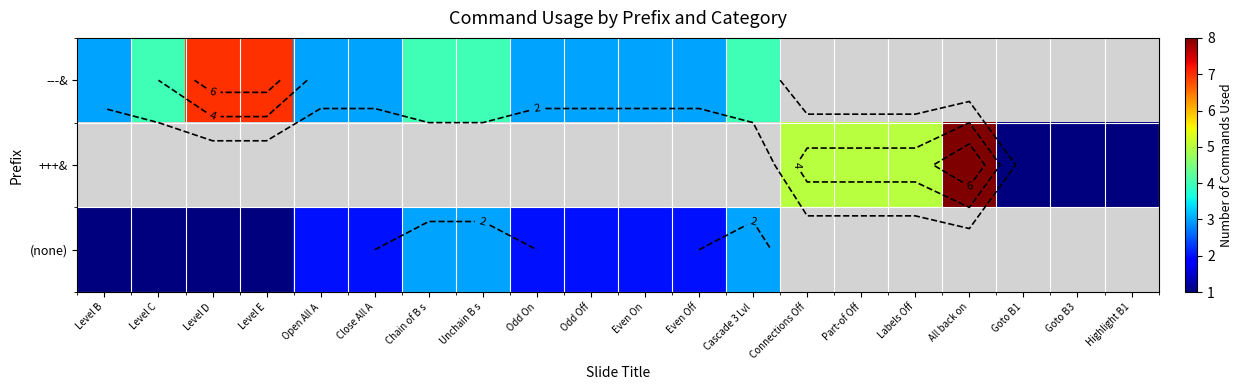

What is the difference between the second highest and second lowest values in the +++& series?

4.0